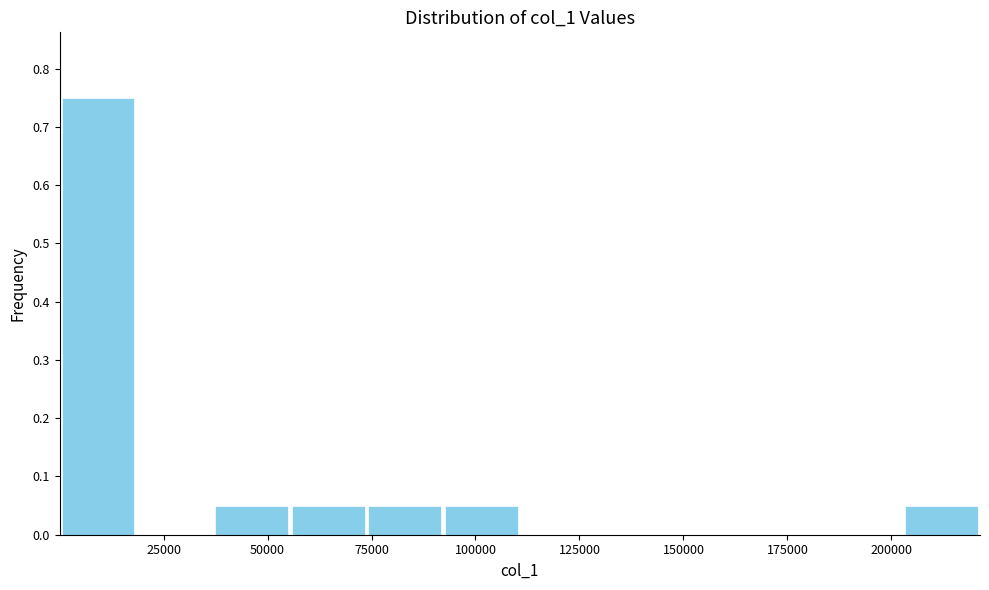

Around what value on the x-axis is the tallest bar? Give the approximate position of its centre, as read against the axis.

10000